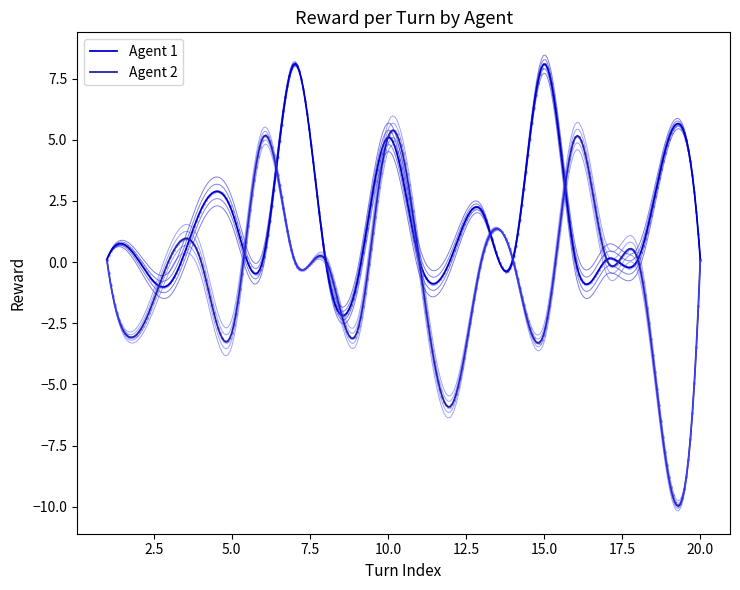

Which series has the largest total across all categories?

Agent 1